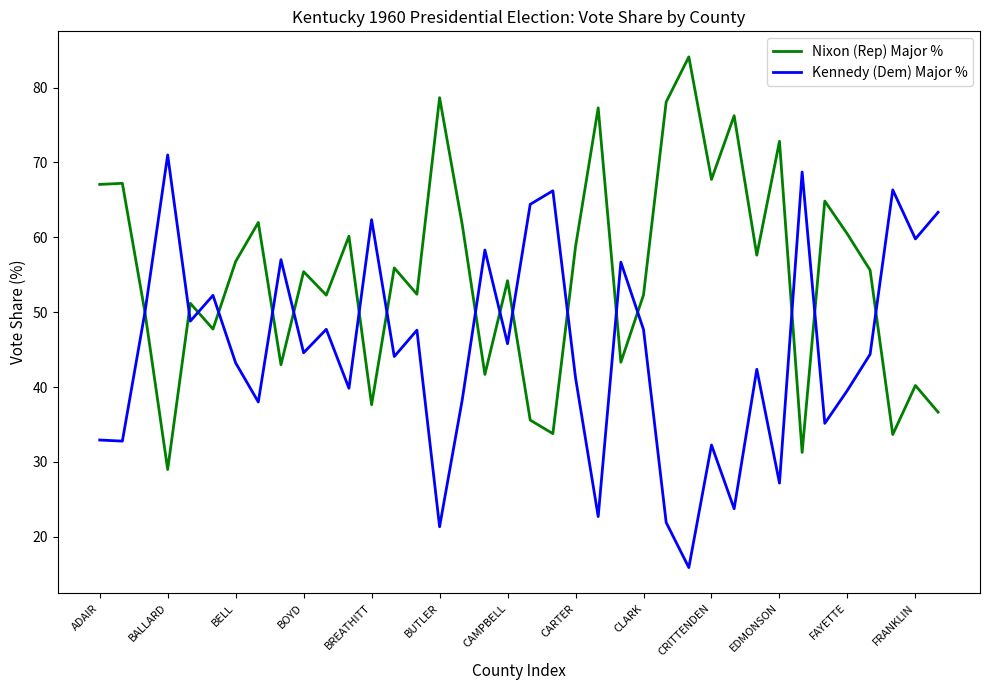

What is the difference between the maximum and minimum values in the Nixon (Rep) Major % series?

55.1